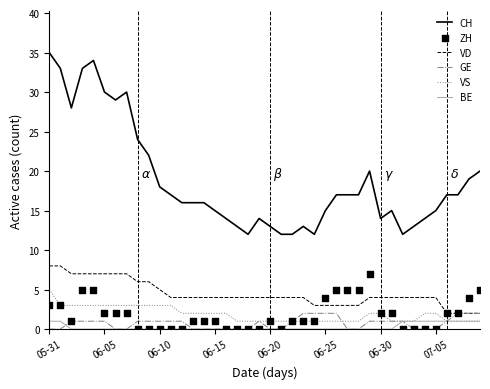

At how many categories does at least one series exceed 31?

4